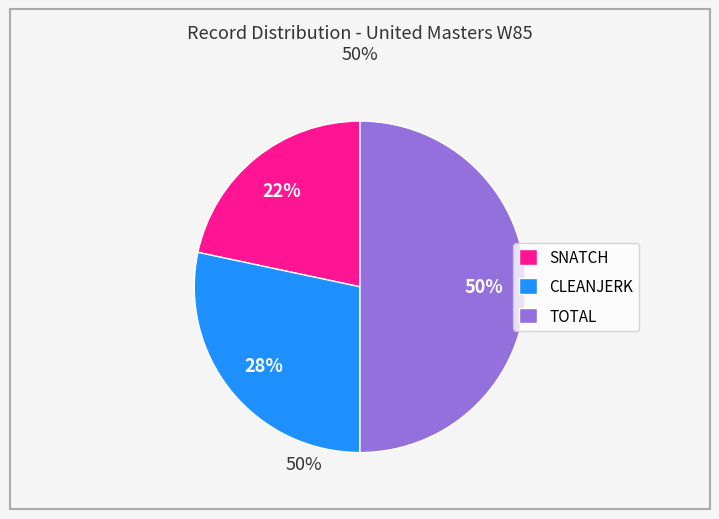

Does CLEANJERK represent more than half of the total?

No